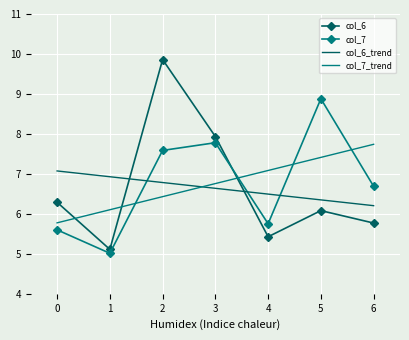

What is the average value of the col_7_trend series?

6.8